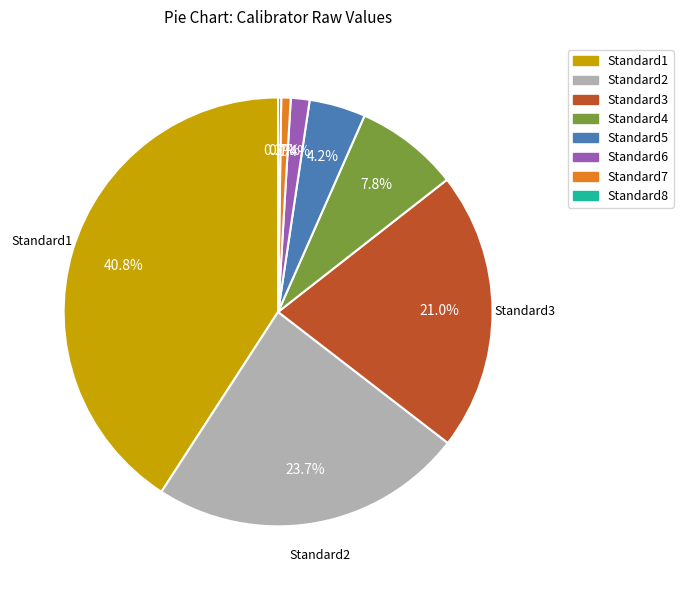

Does Standard7 represent more than half of the total?

No